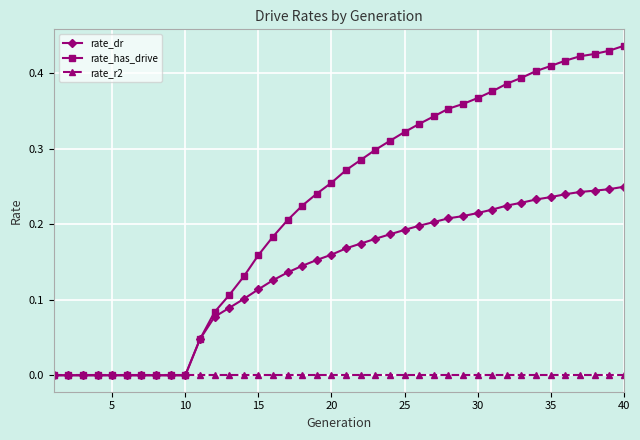

Which series has the largest total across all categories?

rate_has_drive